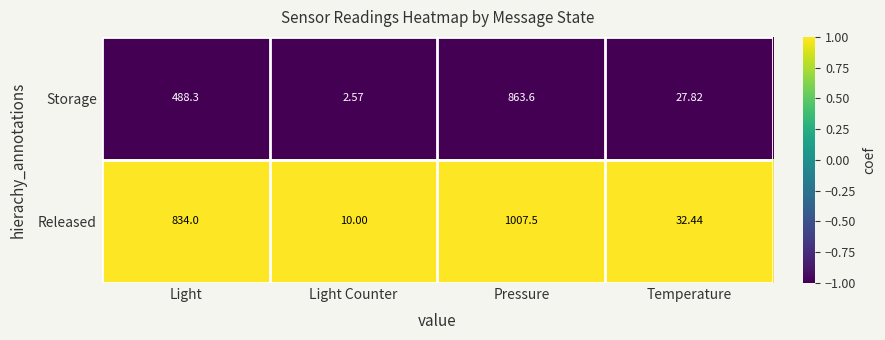

At which label does Released reach its minimum?

Light Counter